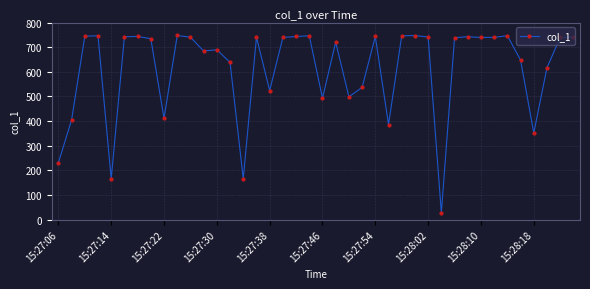

True or false: the data has more than 1 interior local peaks.

True